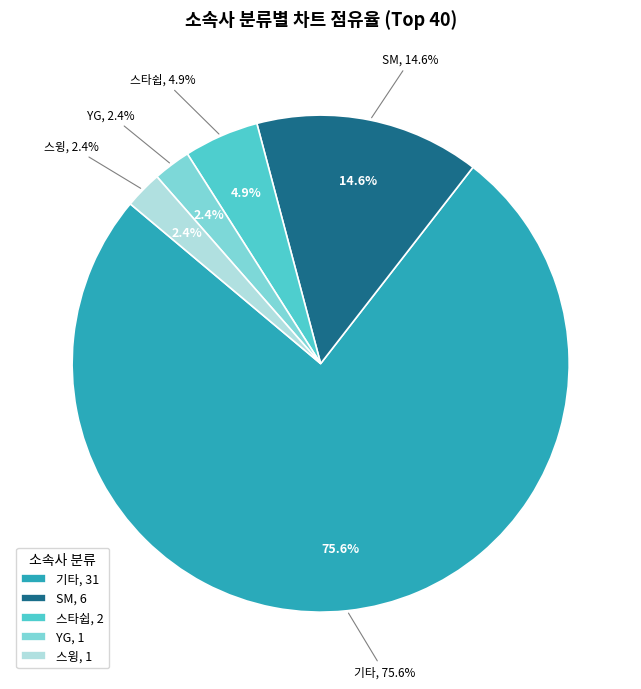

Is it true that YG is 24% of the pie?

False